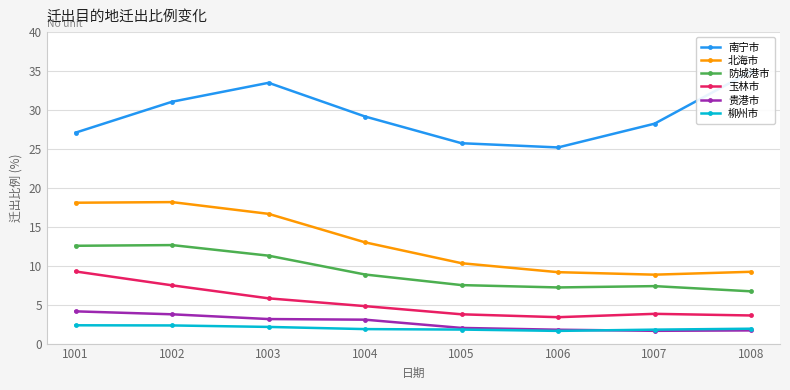

What is the sum of the 柳州市 values at 1004 and 1006?

3.5